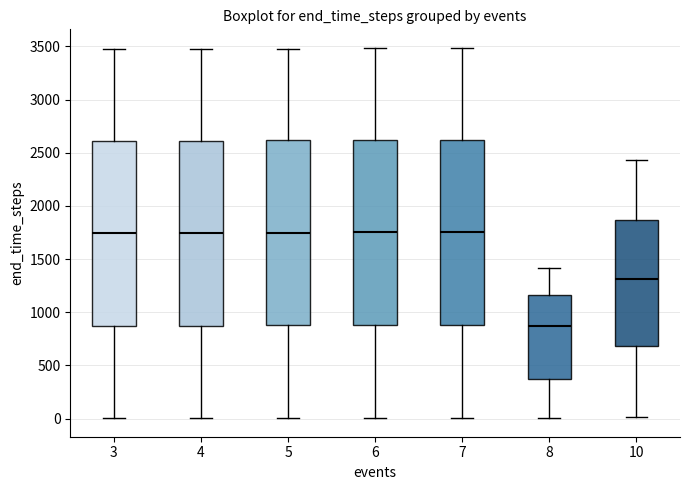

Which box's median line is the lowest?

8